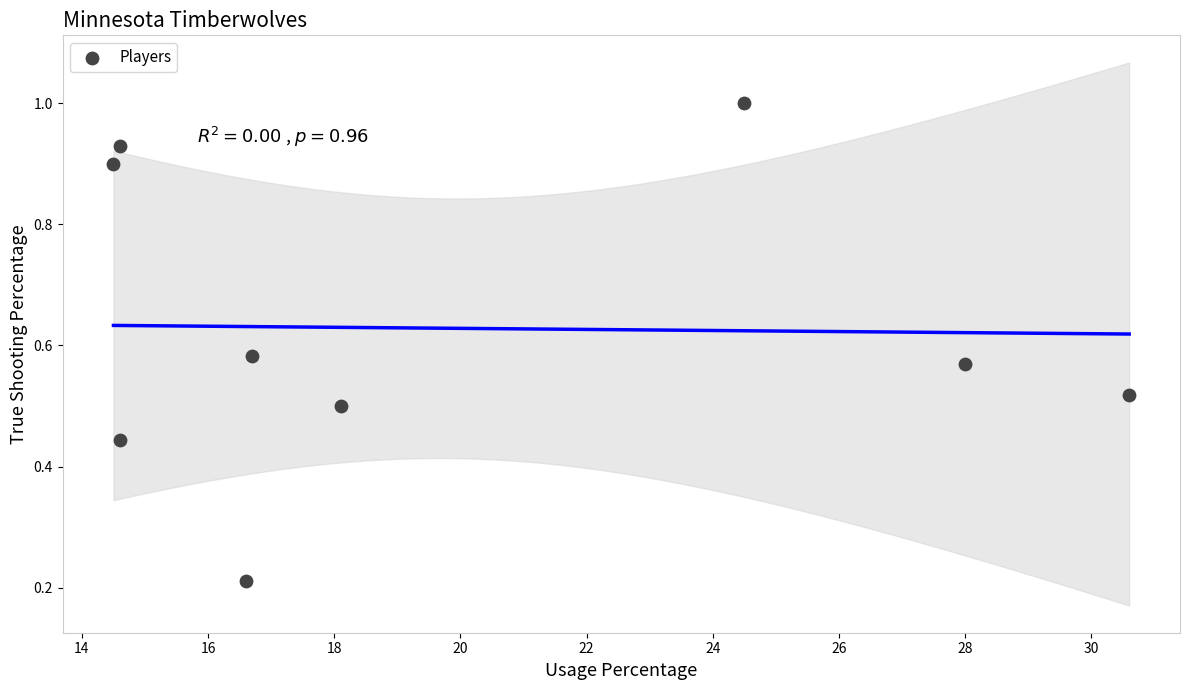

What is the range of Y values (max minus min)?

0.8